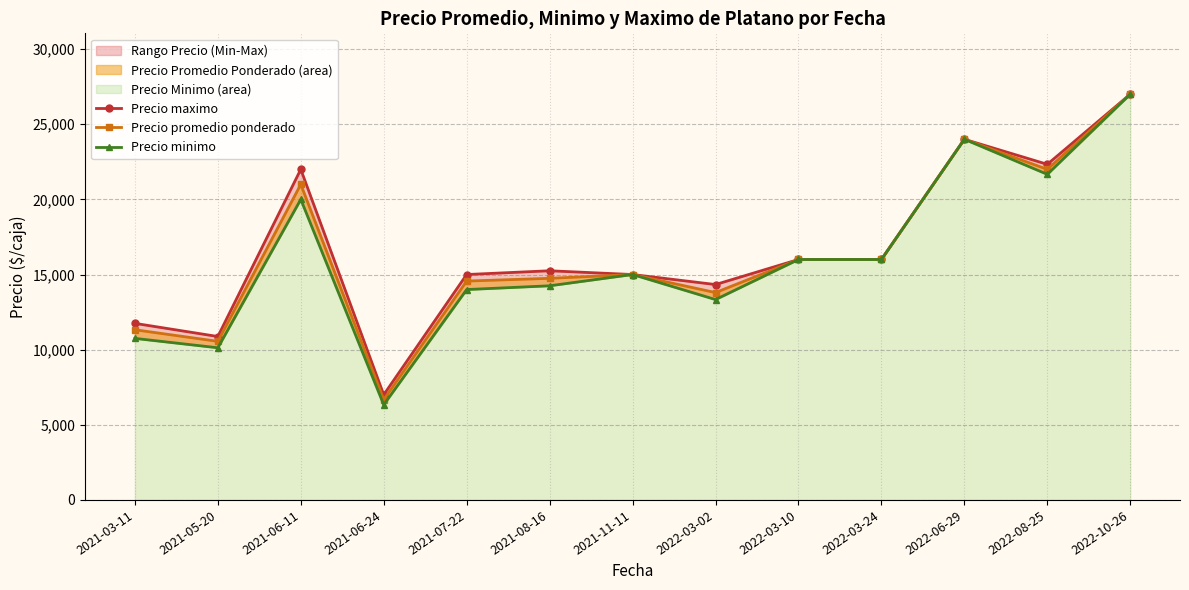

List the labels in order of Precio minimo value, smallest first.

2021-06-24, 2021-05-20, 2021-03-11, 2022-03-02, 2021-07-22, 2021-08-16, 2021-11-11, 2022-03-10, 2022-03-24, 2021-06-11, 2022-08-25, 2022-06-29, 2022-10-26